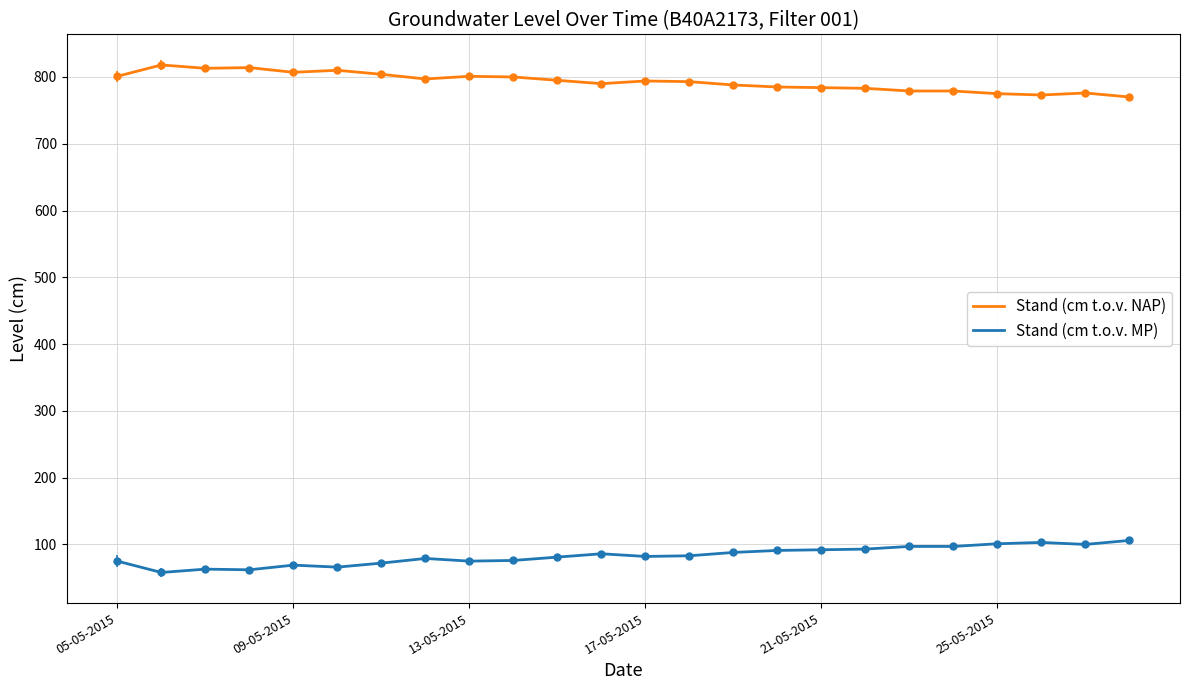

Which series has the largest total across all categories?

Stand (cm t.o.v. NAP)